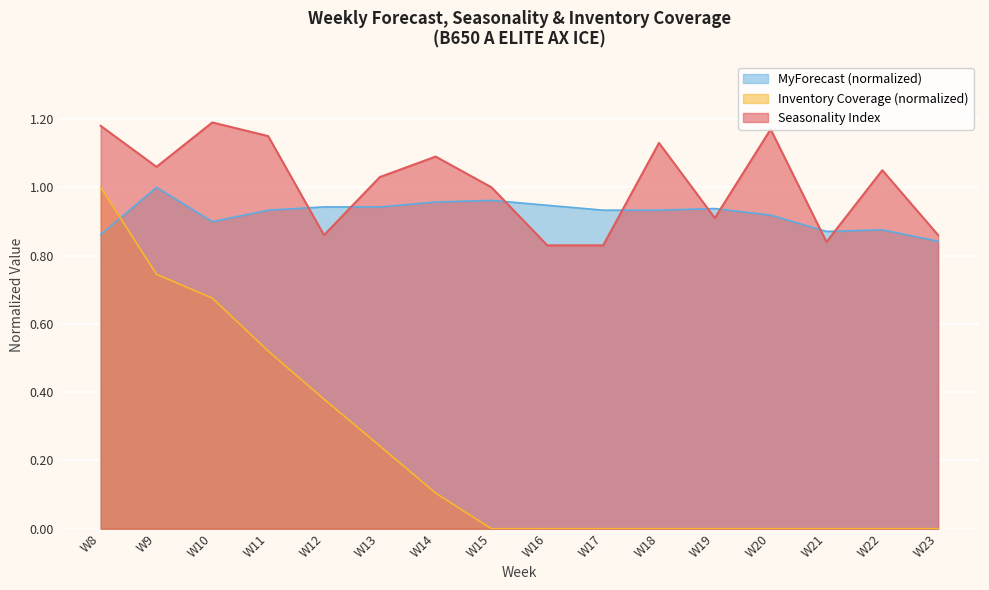

At which label does MyForecast reach its minimum?

W23